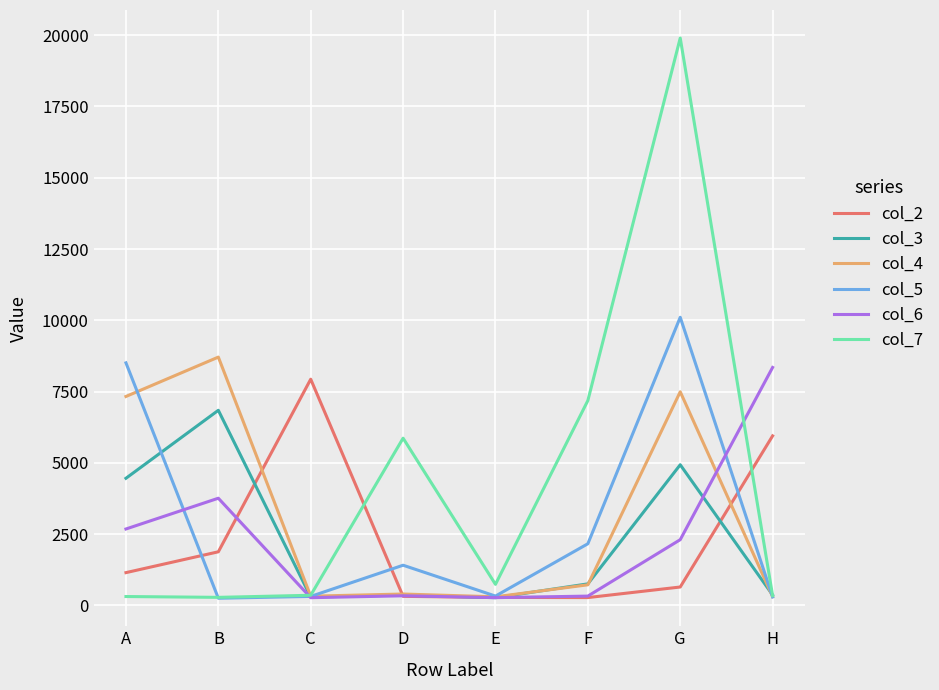

What are all the series names shown in the legend?

col_2, col_3, col_4, col_5, col_6, col_7